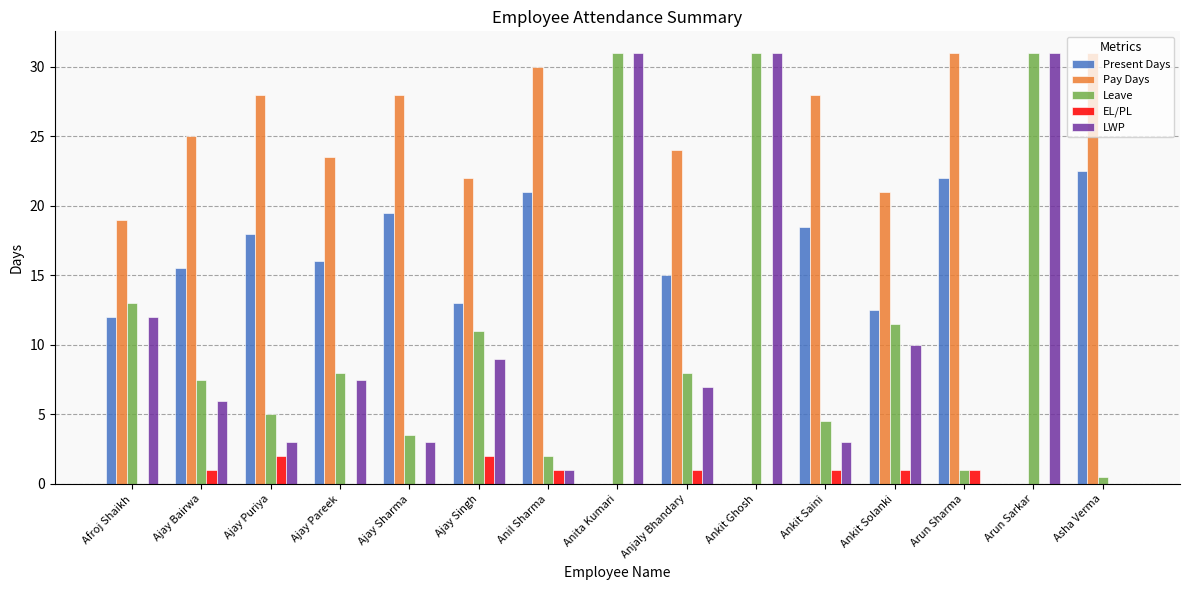

Reading left to right, extract all data points from this chart.

Present Days: 12.0	15.5	18.0	16.0	19.5	13.0	21.0	0.0	15.0	0.0	18.5	12.5	22.0	0.0	22.5
Pay Days: 19.0	25.0	28.0	23.5	28.0	22.0	30.0	0.0	24.0	0.0	28.0	21.0	31.0	0.0	31.0
Leave: 13.0	7.5	5.0	8.0	3.5	11.0	2.0	31.0	8.0	31.0	4.5	11.5	1.0	31.0	0.5
EL/PL: 0.0	1.0	2.0	0.0	0.0	2.0	1.0	0.0	1.0	0.0	1.0	1.0	1.0	0.0	0.0
LWP: 12.0	6.0	3.0	7.5	3.0	9.0	1.0	31.0	7.0	31.0	3.0	10.0	0.0	31.0	0.0